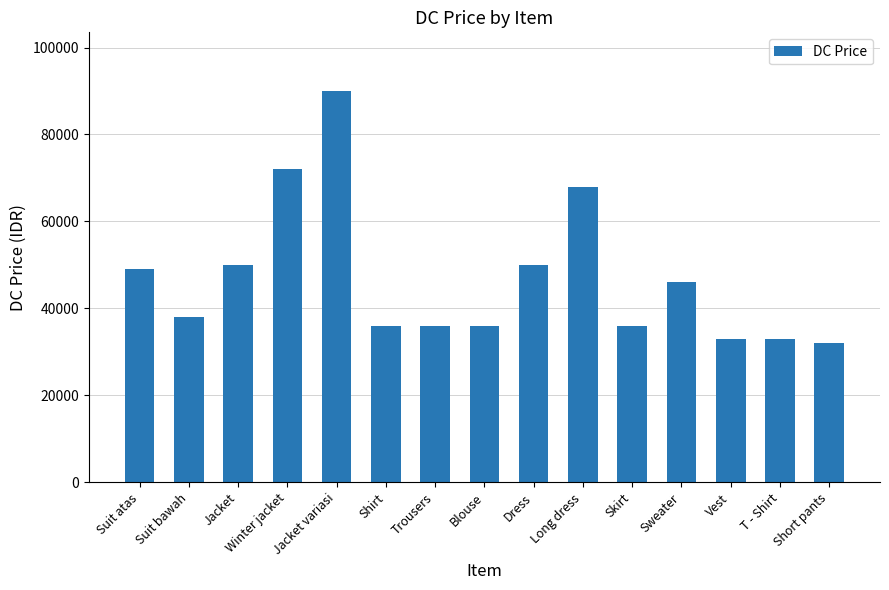

How many data points are less than 38000?

7